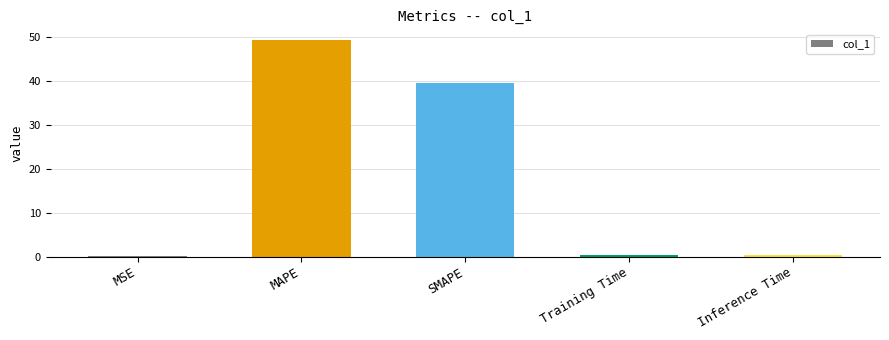

Does the chart contain stacked bars?

No